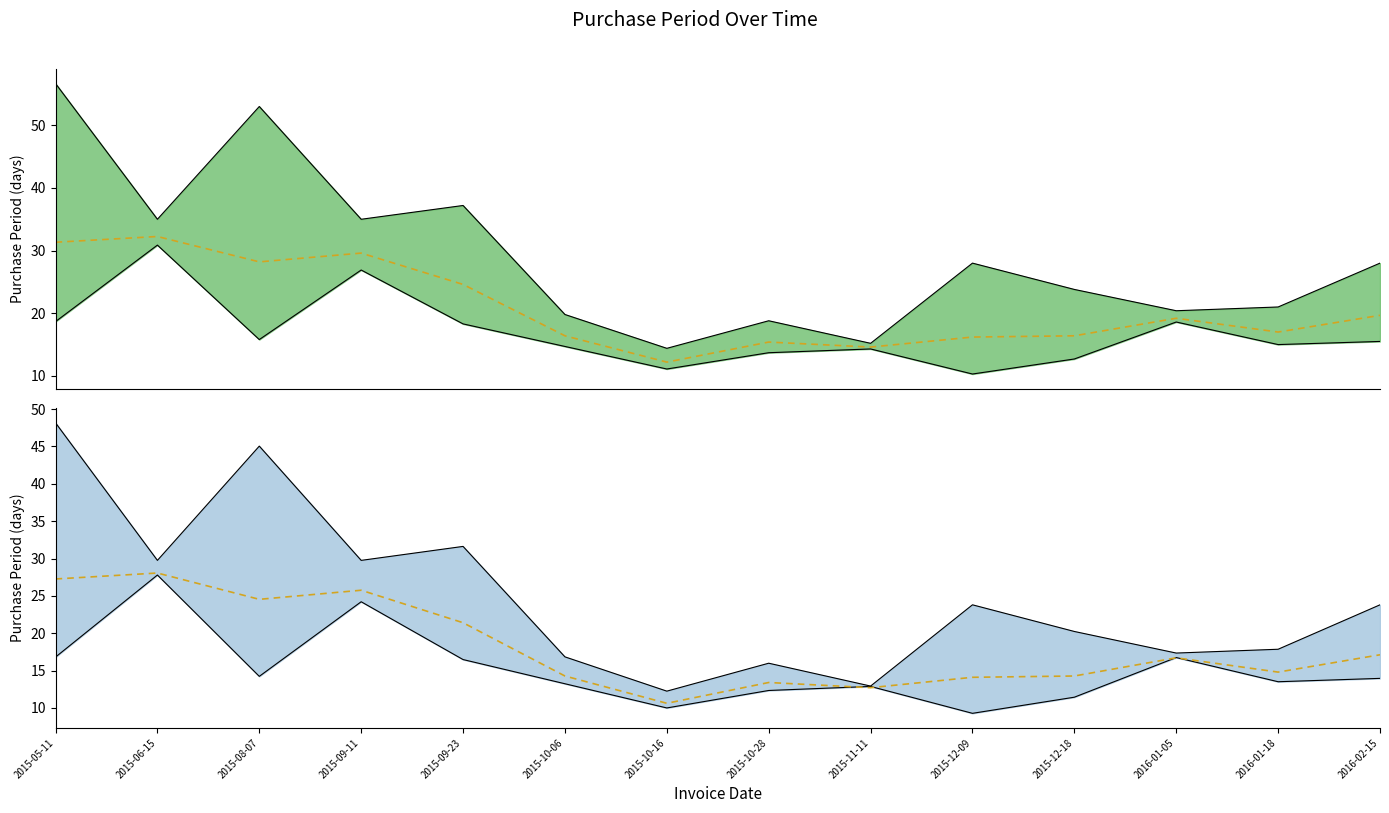

What is the label of the 3rd point from the left?

2015-08-07